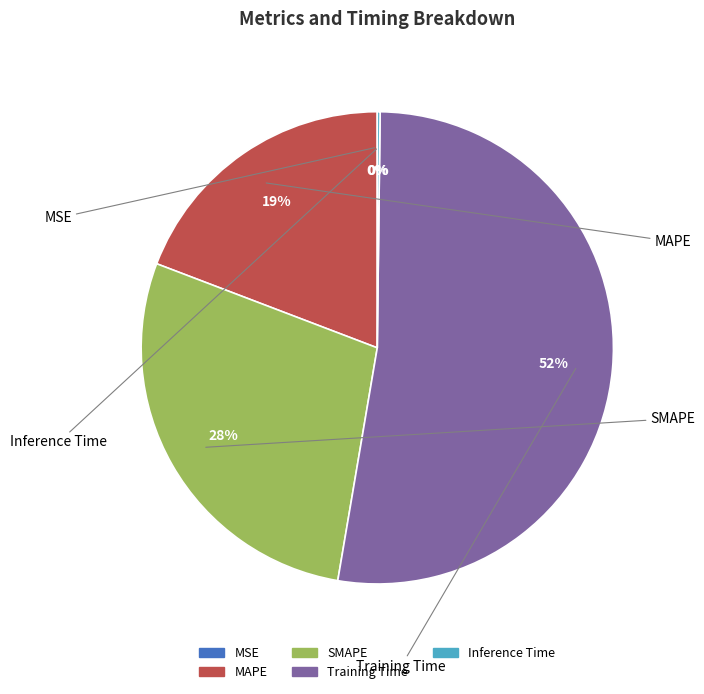

How many segments does this pie chart have?

5